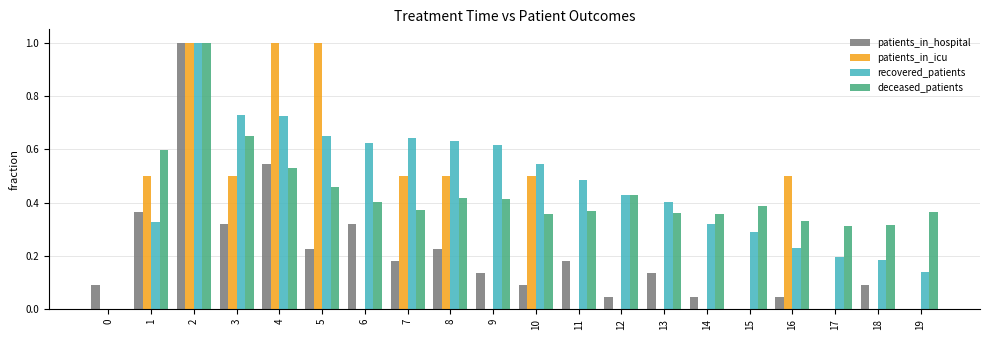

What is the sum of all deceased_patients values?

8.4